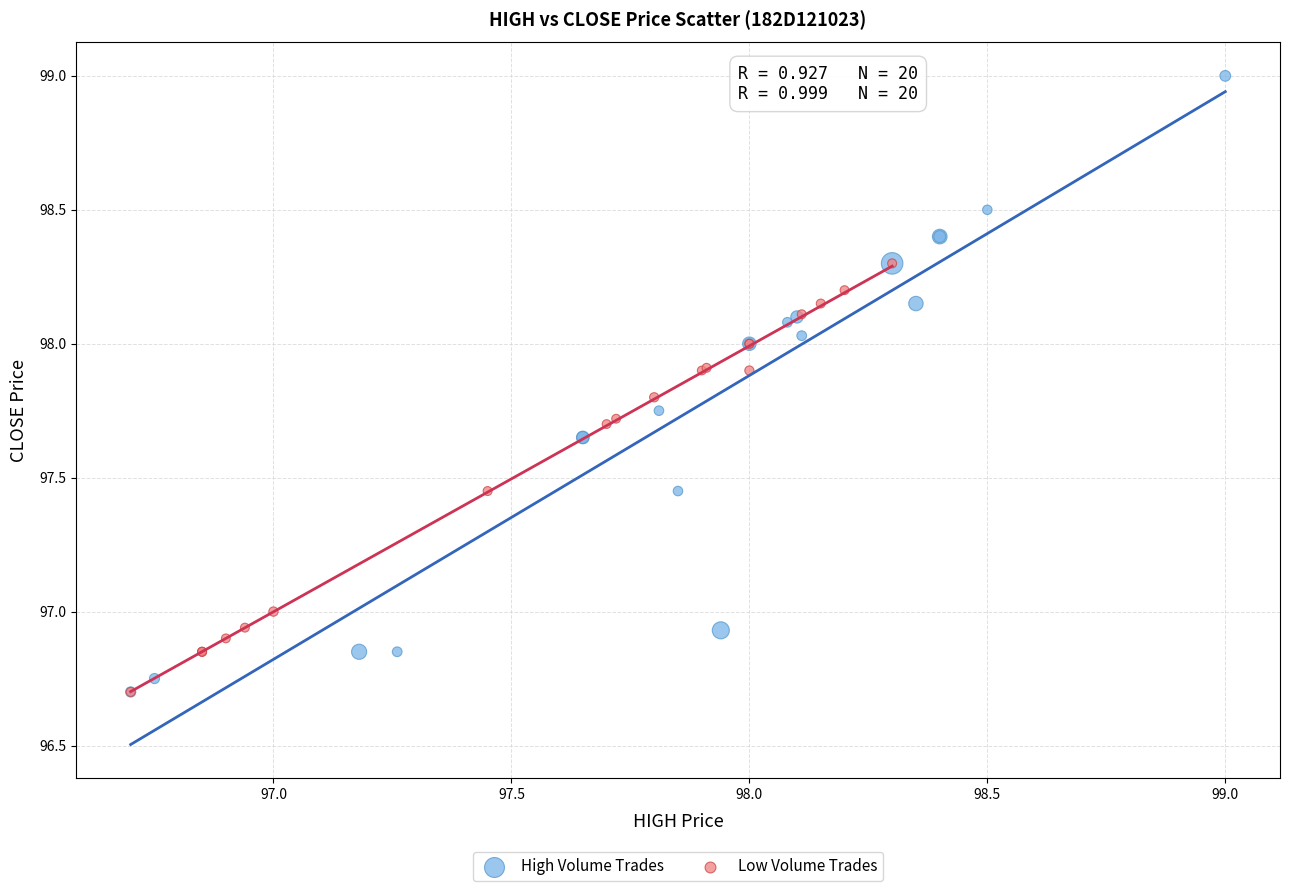

Which series contains the highest Y value?

High Volume Trades